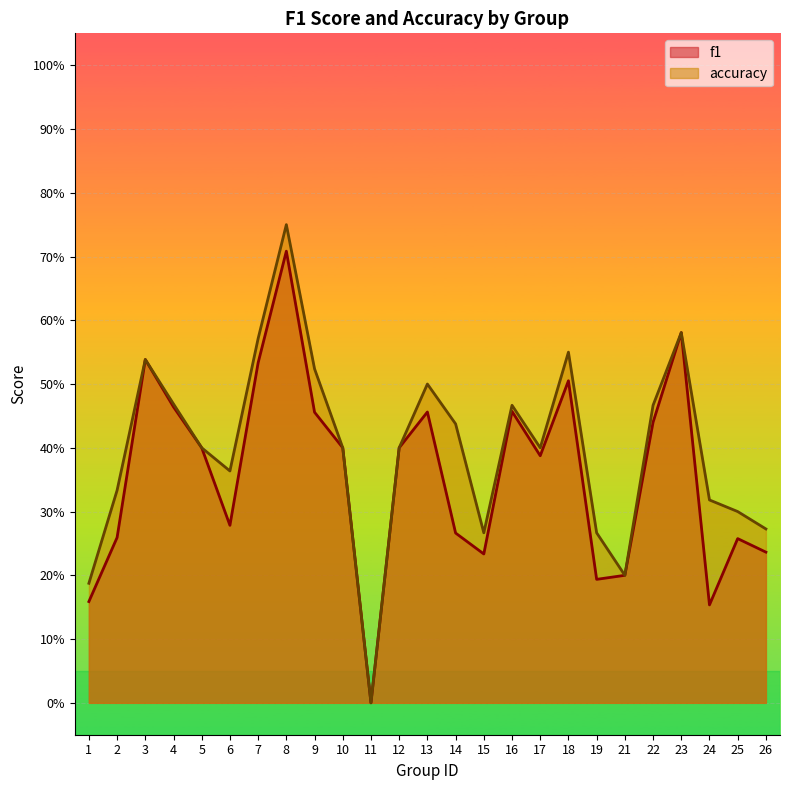

Reading right to left, list all the values displayed in this chart.

f1: 0.2	0.3	0.2	0.6	0.4	0.2	0.2	0.5	0.4	0.5	0.2	0.3	0.5	0.4	0.0	0.4	0.5	0.7	0.5	0.3	0.4	0.5	0.5	0.3	0.2
accuracy: 0.3	0.3	0.3	0.6	0.5	0.2	0.3	0.6	0.4	0.5	0.3	0.4	0.5	0.4	0.0	0.4	0.5	0.8	0.6	0.4	0.4	0.5	0.5	0.3	0.2